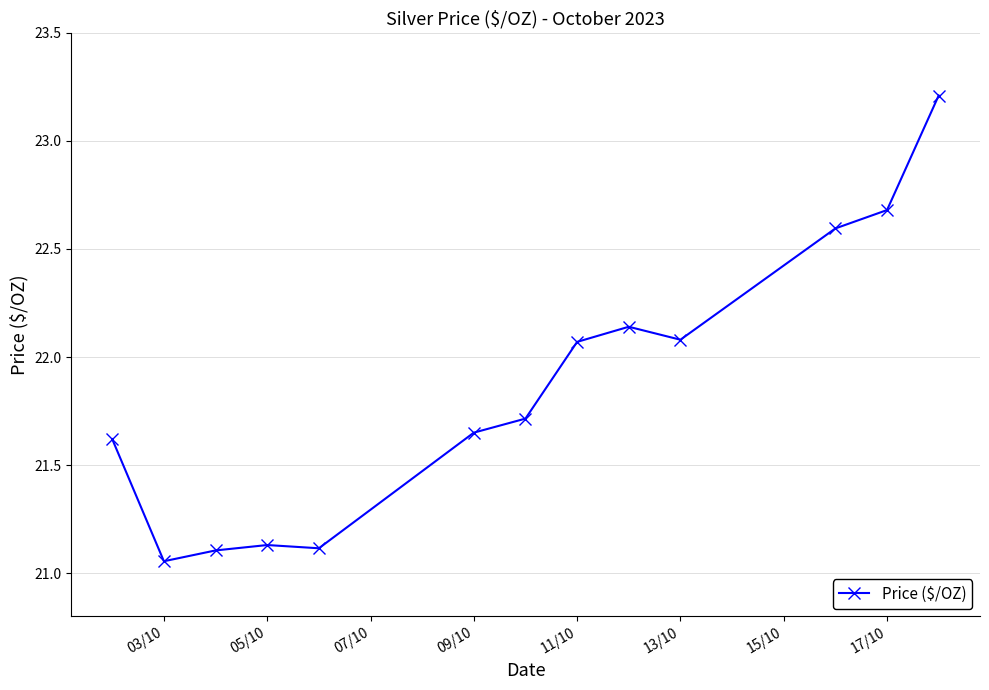

What is the greatest value displayed?

23.2